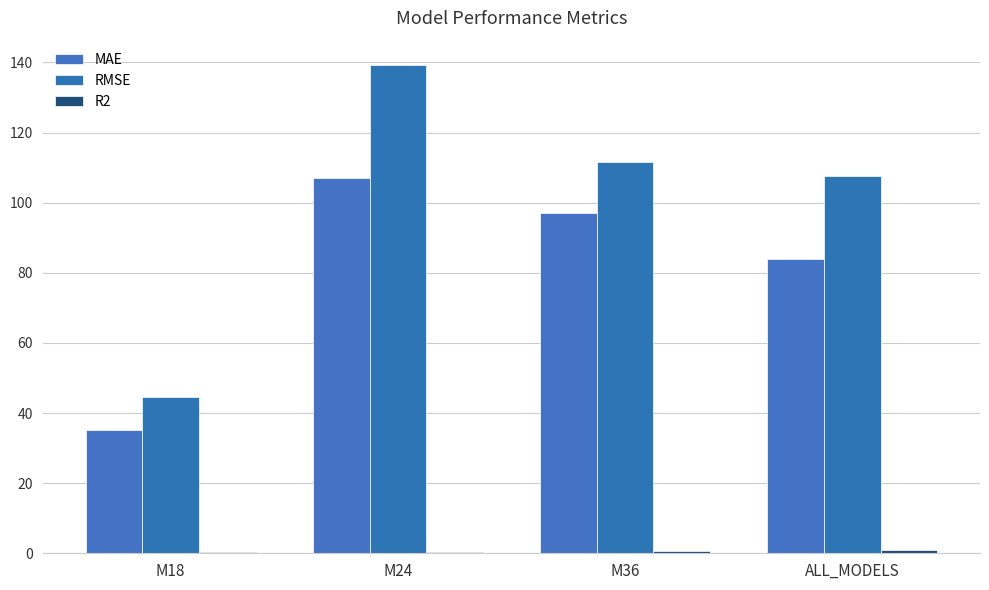

Which has a higher value, M18 or M36?

M36